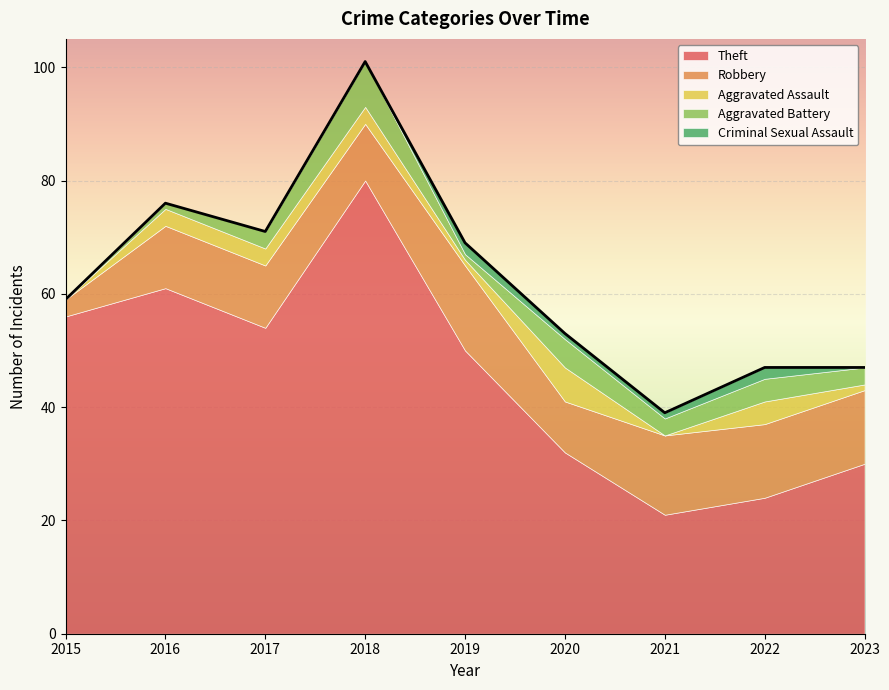

How many values in the Criminal Sexual Assault series exceed 0?

4